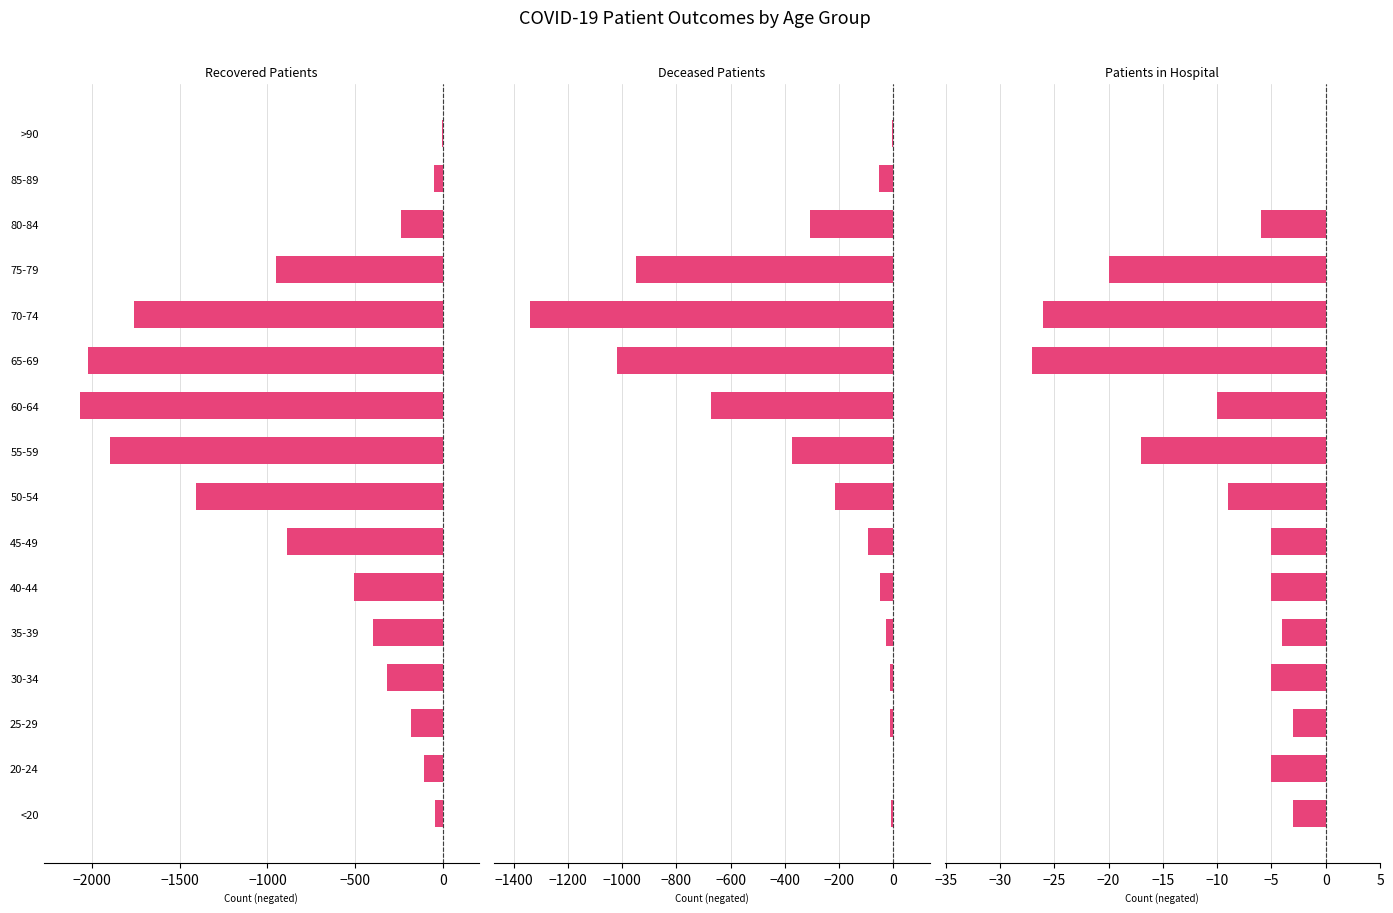

Reading left to right, extract all data points from this chart.

recovered_patients: -47	-109	-184	-320	-398	-506	-890	-1405	-1899	-2070	-2026	-1764	-954	-239	-48	-7
deceased_patients: -7	0	-12	-13	-26	-49	-92	-215	-374	-673	-1018	-1339	-950	-309	-54	-5
patients_in_hospital: -3	-5	-3	-5	-4	-5	-5	-9	-17	-10	-27	-26	-20	-6	0	0